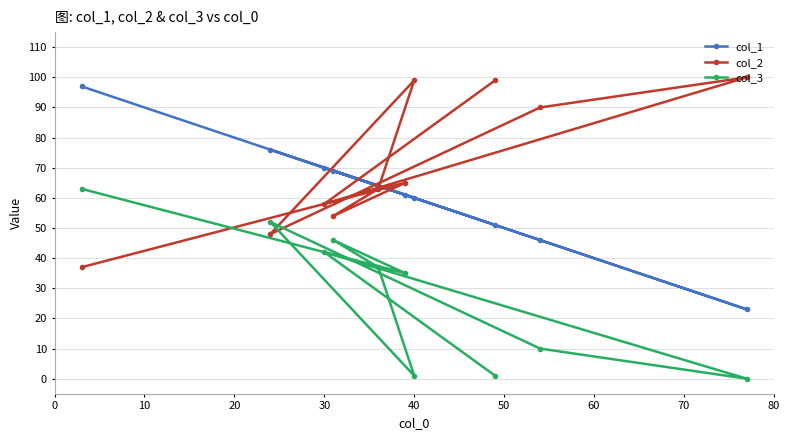

Rank the series by their average value, from highest to lowest.

col_2, col_1, col_3